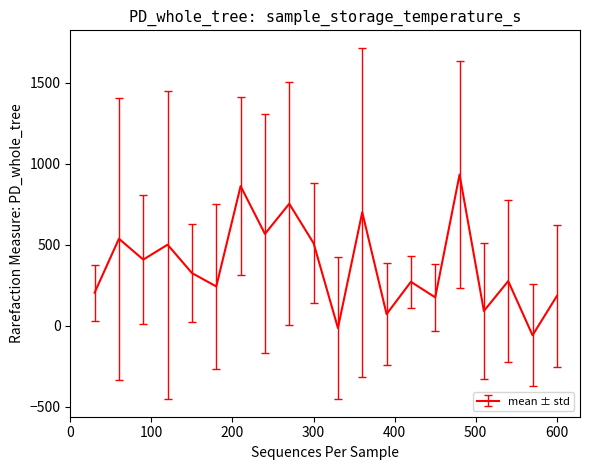

What is the maximum value shown in the chart?

933.3